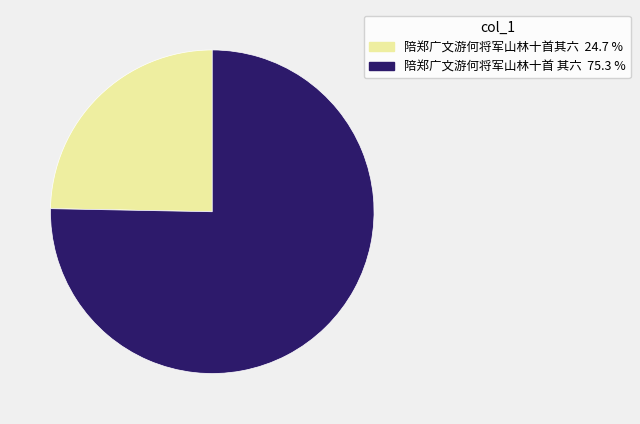

The 陪郑广文游何将军山林十首 其六 slice represents 66% of the pie. True or false?

False